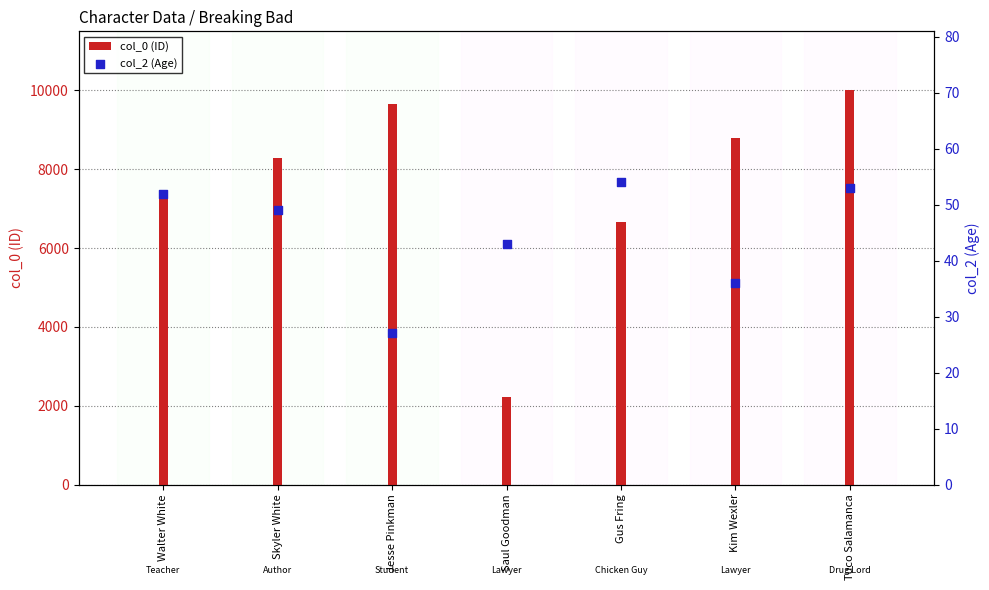

What are all the series names shown in the legend?

col_0 (ID), col_2 (Age)